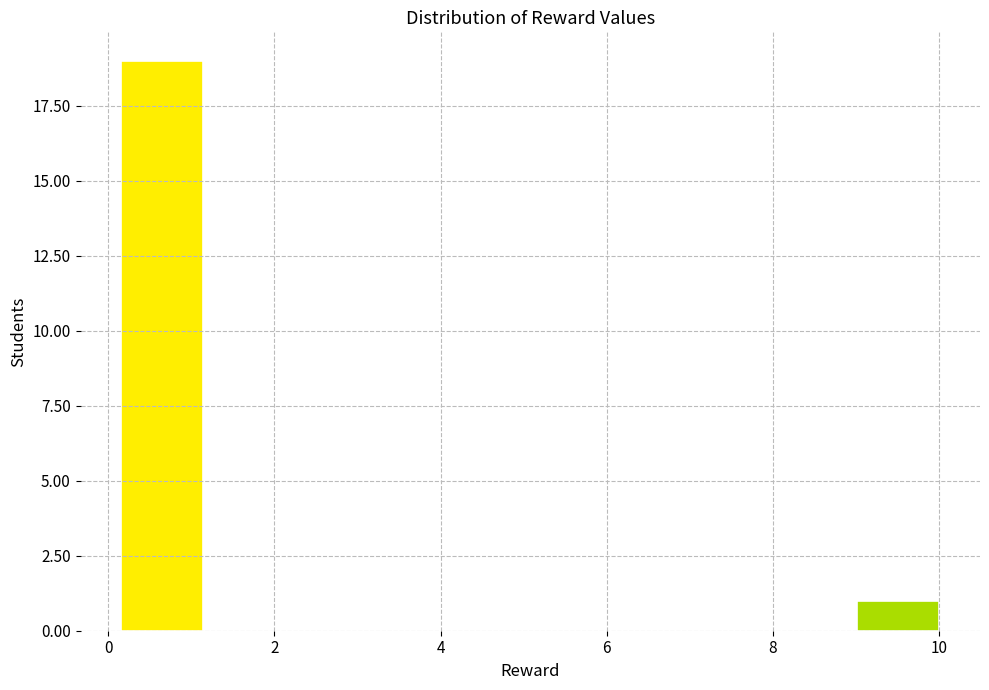

How tall is the bar that spans 9.0 to 10.0 on the x-axis? Neither the bar edges nor the heights are printed on the chart, so give them approximately, as read against the axes.

1